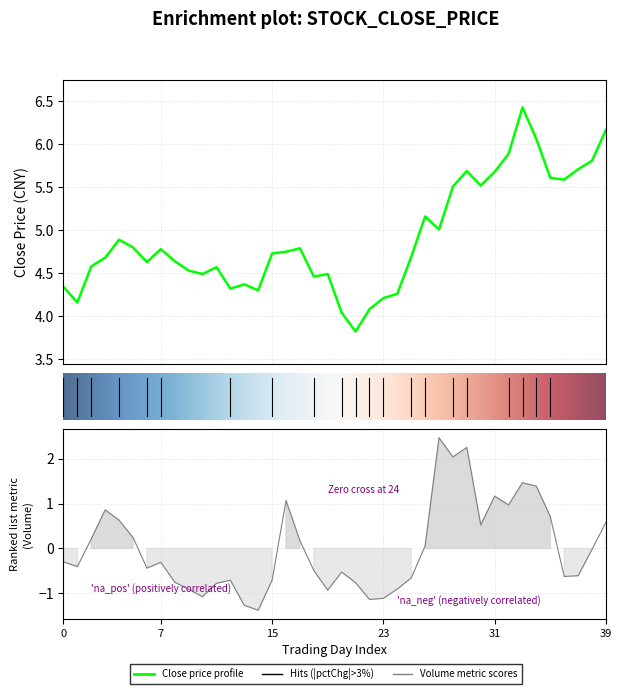

What is the sum of the volume values at 36 and 37?

-1.2